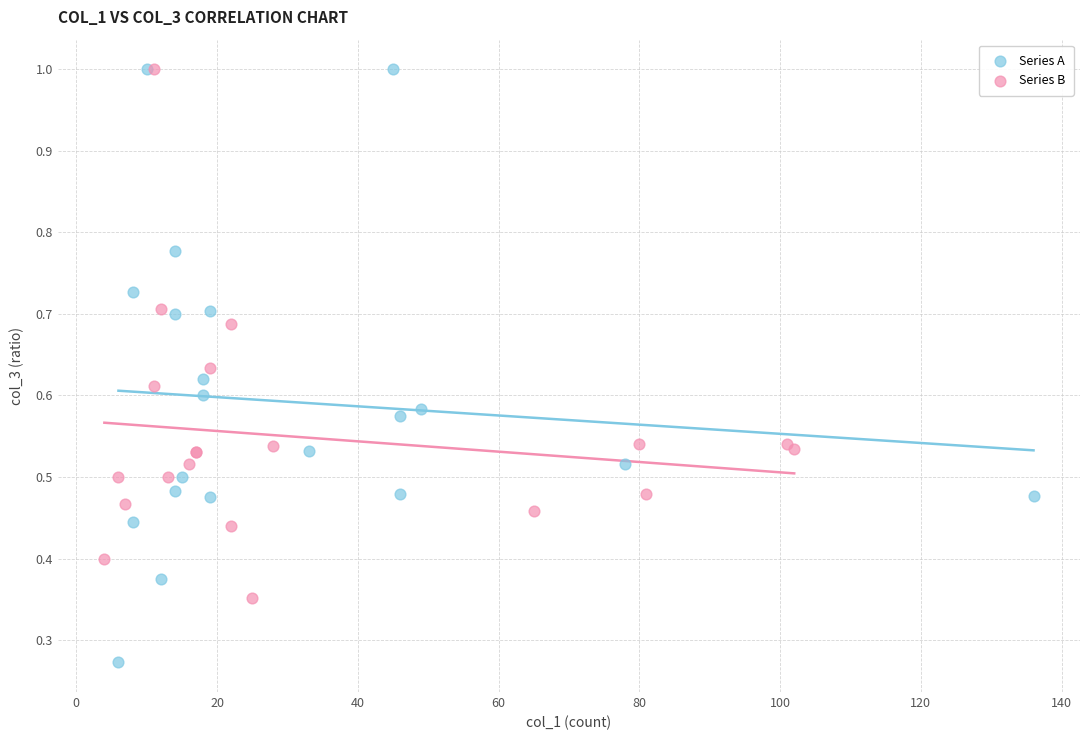

Which series reaches the minimum Y coordinate?

Series A